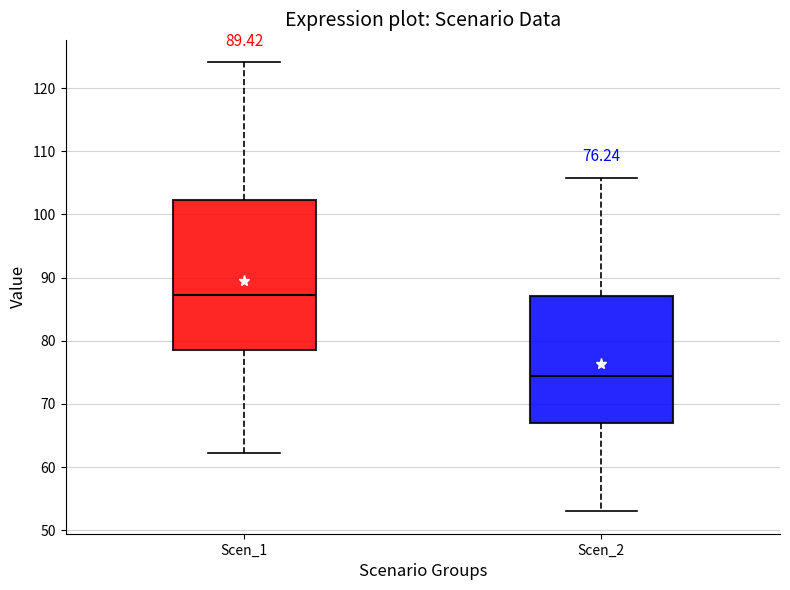

Which box has the highest median line?

Scen_1